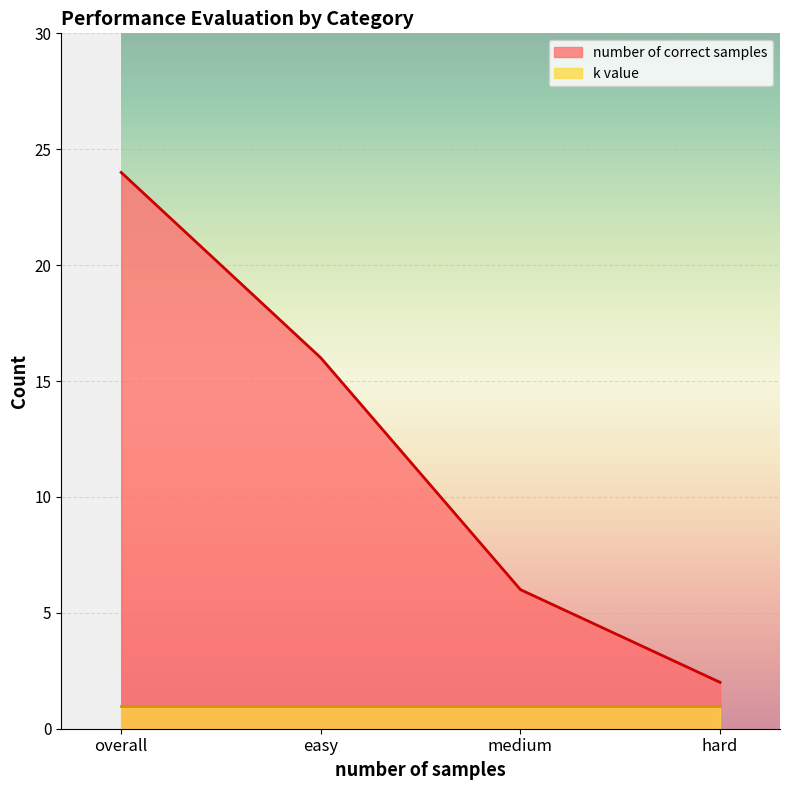

Reading right to left, what are all the values shown in this chart?

2	6	16	24